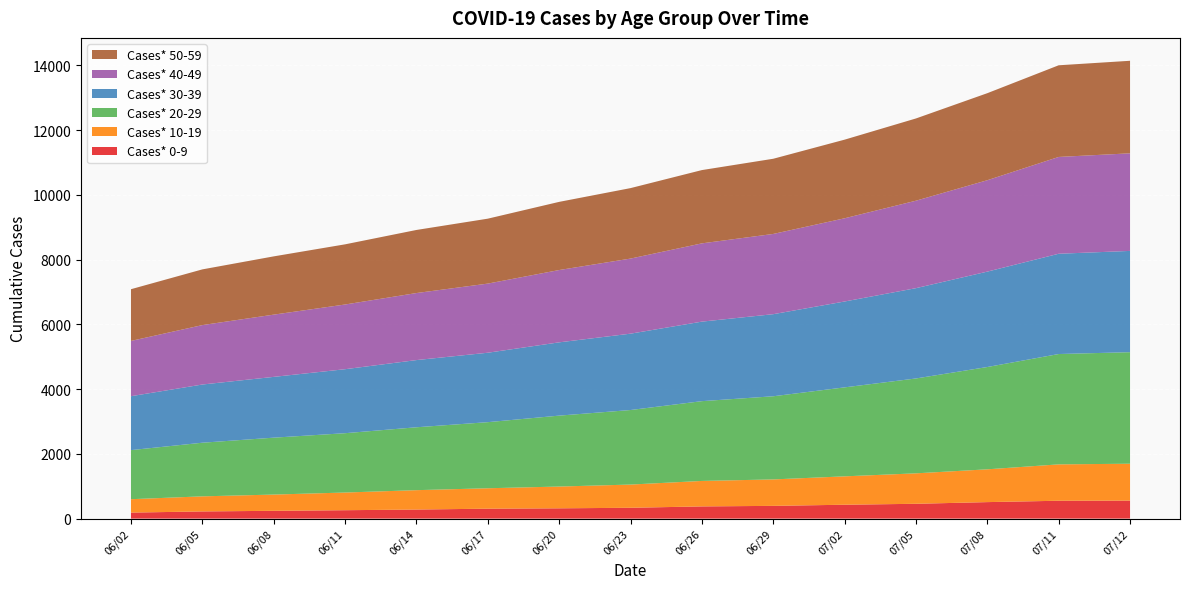

Reading right to left, extract all data points from this chart.

Cases* 0-9: 07/12=556	07/11=552	07/08=510	07/05=458	07/02=429	06/29=394	06/26=377	06/23=335	06/20=318	06/17=307	06/14=280	06/11=260	06/08=241	06/05=222	06/02=186
Cases* 10-19: 07/12=1140	07/11=1124	07/08=1013	07/05=941	07/02=877	06/29=817	06/26=787	06/23=717	06/20=673	06/17=631	06/14=599	06/11=546	06/08=502	06/05=466	06/02=414
Cases* 20-29: 07/12=3446	07/11=3409	07/08=3161	07/05=2931	07/02=2749	06/29=2569	06/26=2465	06/23=2303	06/20=2191	06/17=2042	06/14=1943	06/11=1833	06/08=1758	06/05=1657	06/02=1516
Cases* 30-39: 07/12=3129	07/11=3098	07/08=2947	07/05=2790	07/02=2653	06/29=2536	06/26=2457	06/23=2359	06/20=2264	06/17=2145	06/14=2076	06/11=1977	06/08=1878	06/05=1798	06/02=1666
Cases* 40-49: 07/12=3015	07/11=2991	07/08=2824	07/05=2702	07/02=2571	06/29=2479	06/26=2418	06/23=2320	06/20=2234	06/17=2136	06/14=2071	06/11=1999	06/08=1923	06/05=1836	06/02=1708
Cases* 50-59: 07/12=2859	07/11=2832	07/08=2689	07/05=2541	07/02=2429	06/29=2323	06/26=2264	06/23=2177	06/20=2106	06/17=2006	06/14=1949	06/11=1859	06/08=1800	06/05=1721	06/02=1598